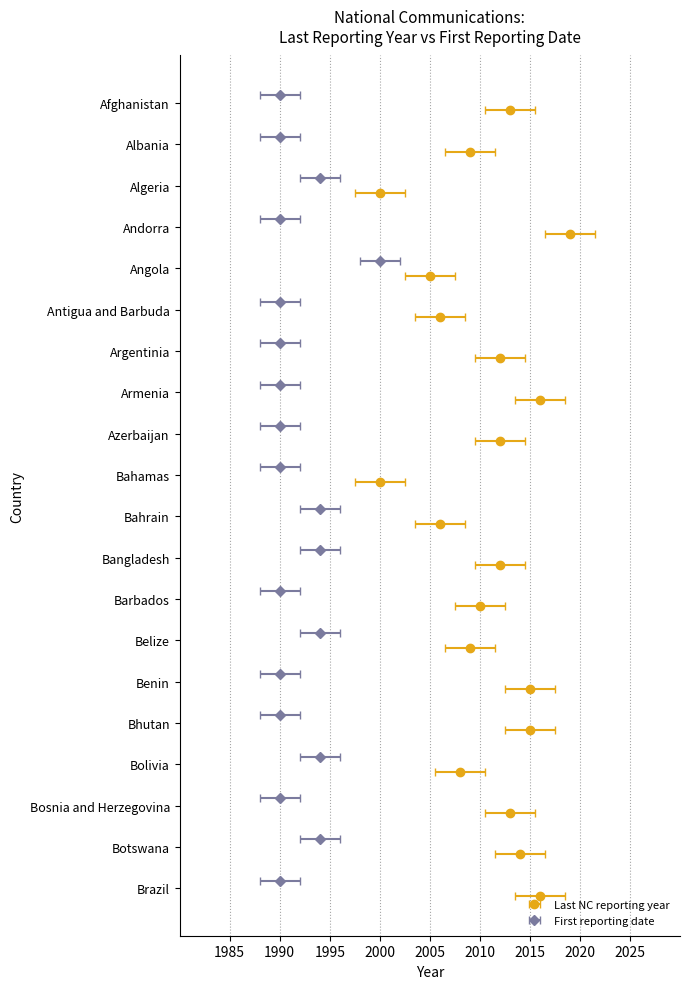

Rank the series at Andorra from highest to lowest value.

Last NC reporting year, First reporting date